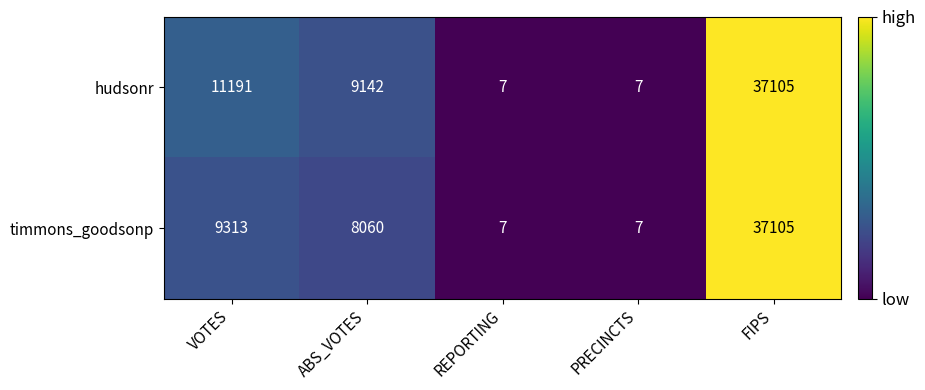

Between VOTES and PRECINCTS, which series saw the biggest shift?

hudsonr